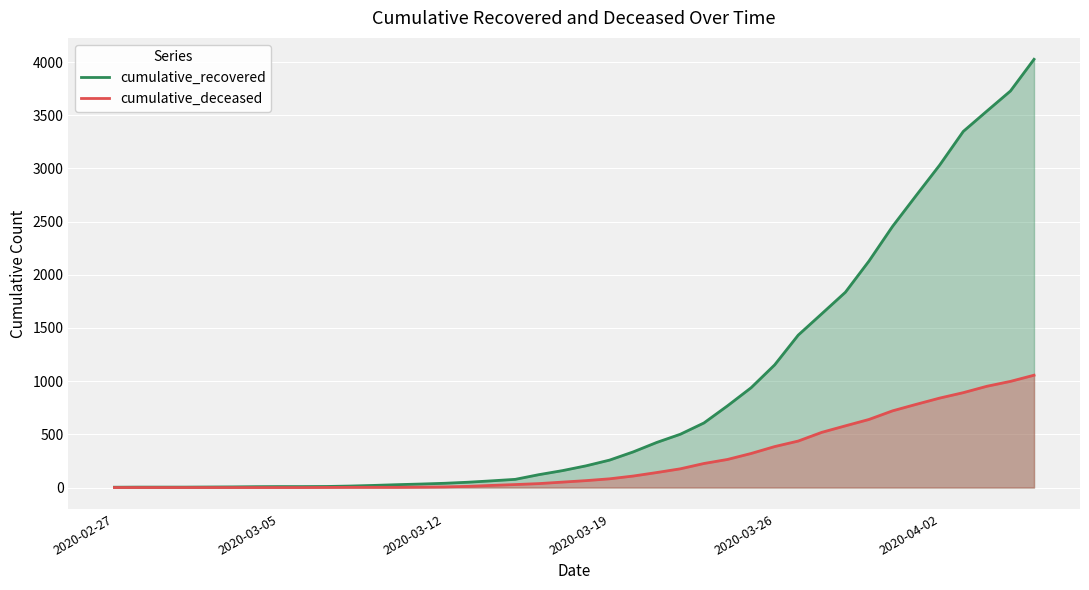

What is the spread (max minus min) of values at 20?

139